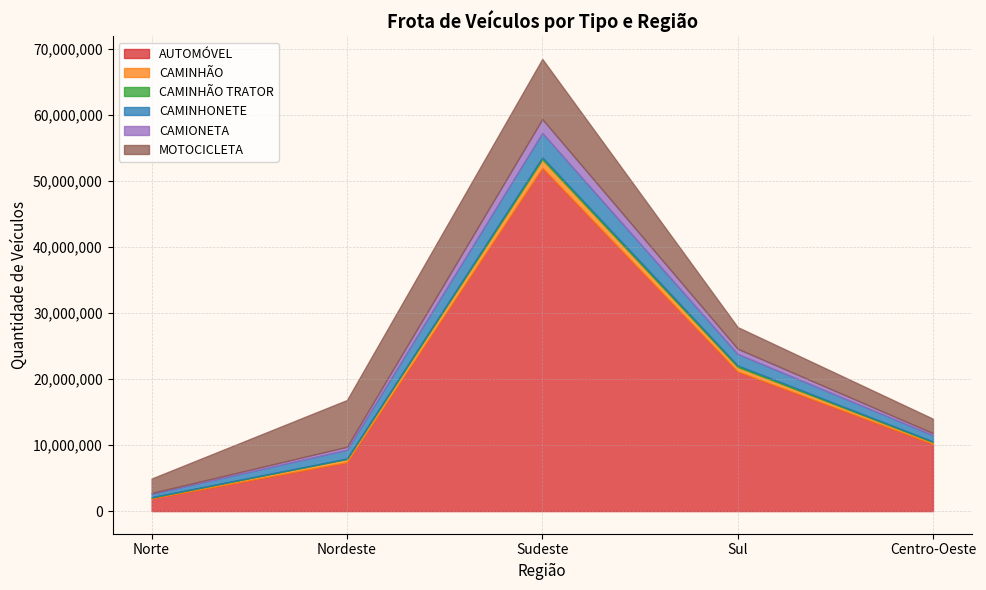

True or false: CAMINHONETE and CAMIONETA intersect in this chart.

False